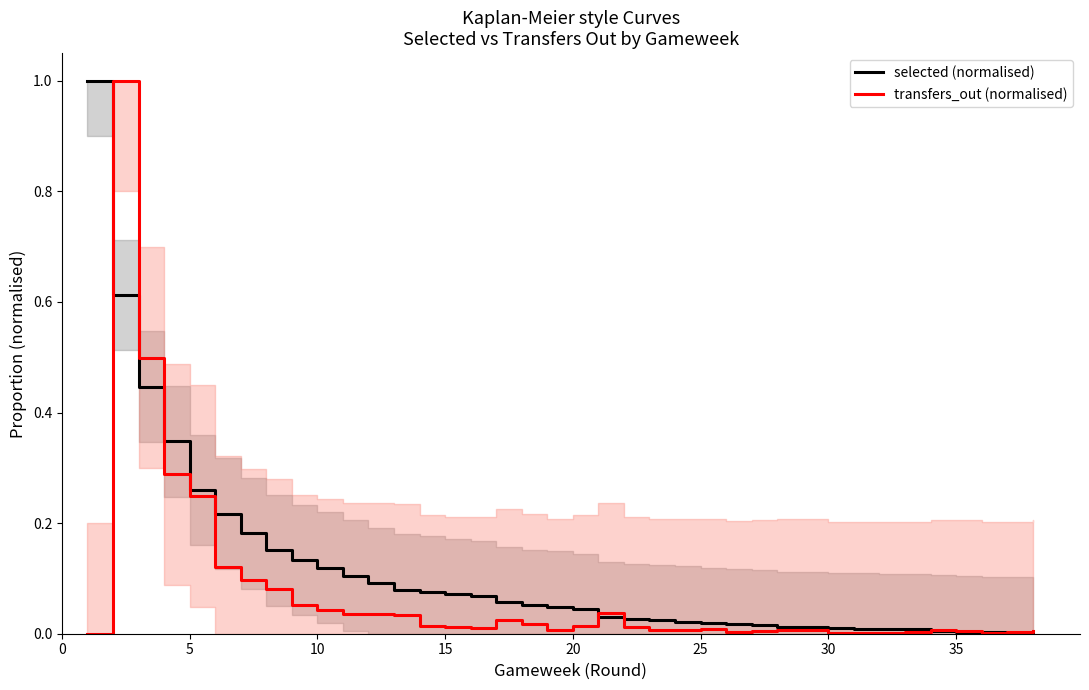

The selected (normalised) series shows 0.7 at 10. True or false?

False